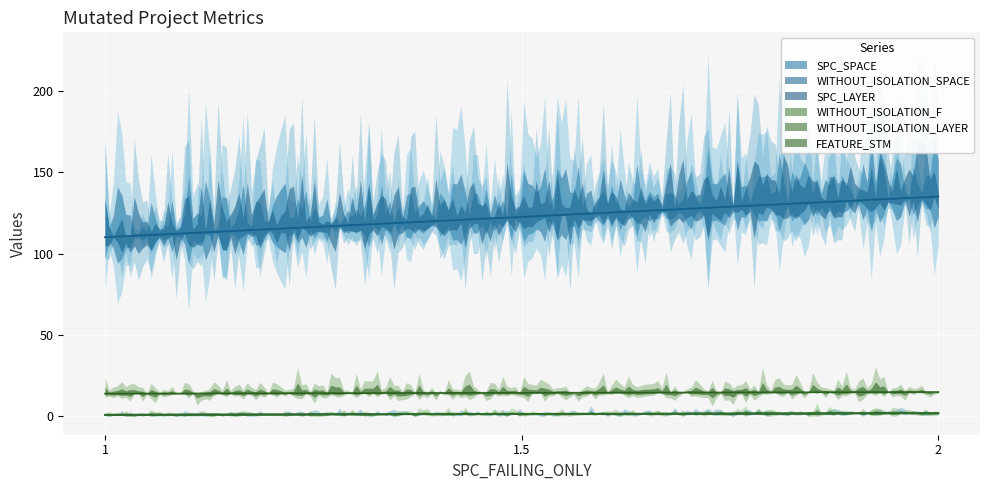

Which series has the largest total across all categories?

SPC_SPACE